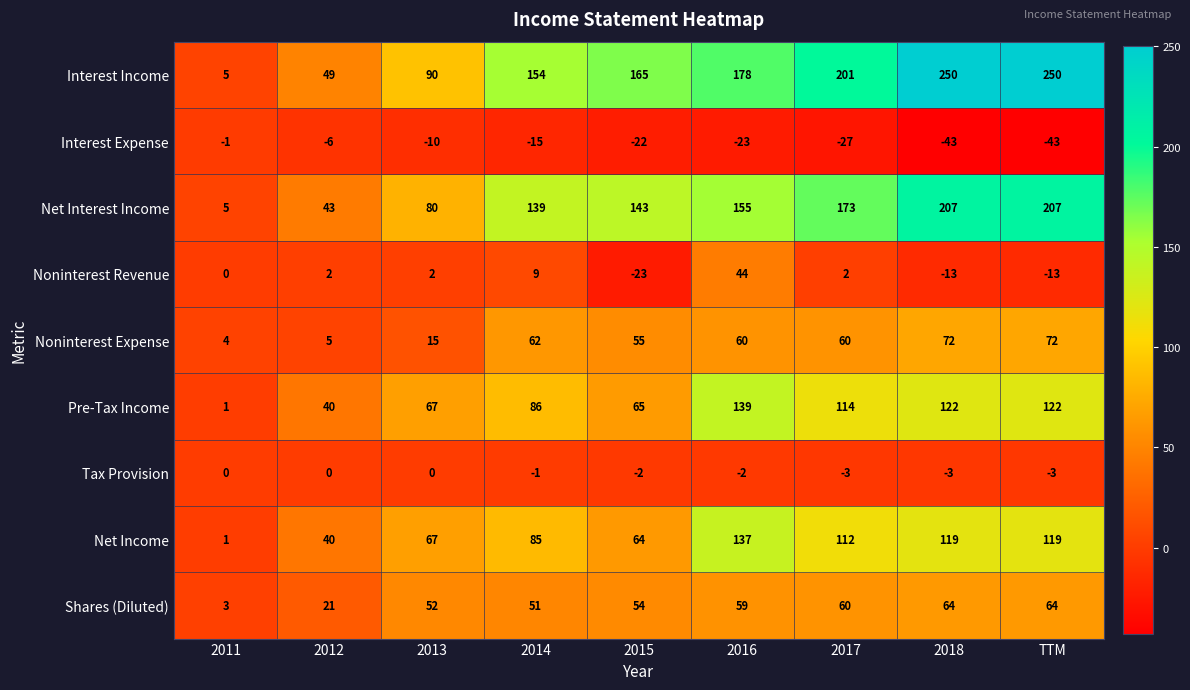

Which series has the largest total across all categories?

Interest Income